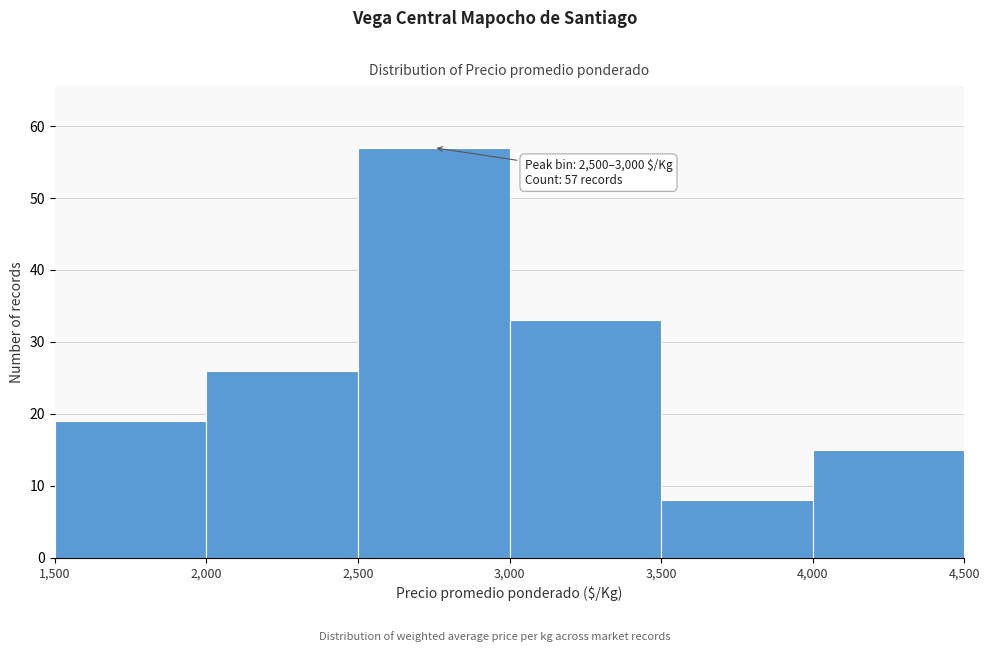

Which range on the x-axis has the tallest bar?

2,500 to 3,000